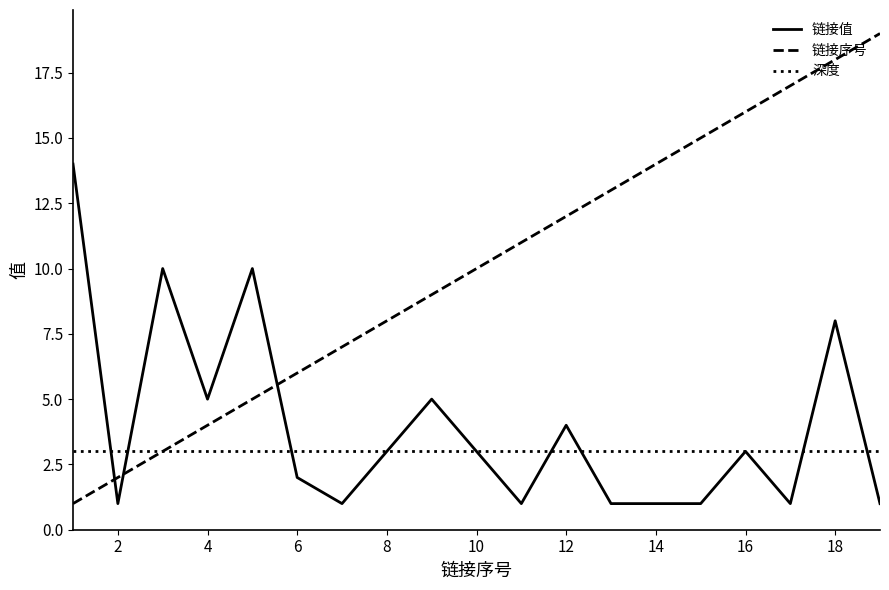

Which series has the largest range (max minus min)?

链接序号